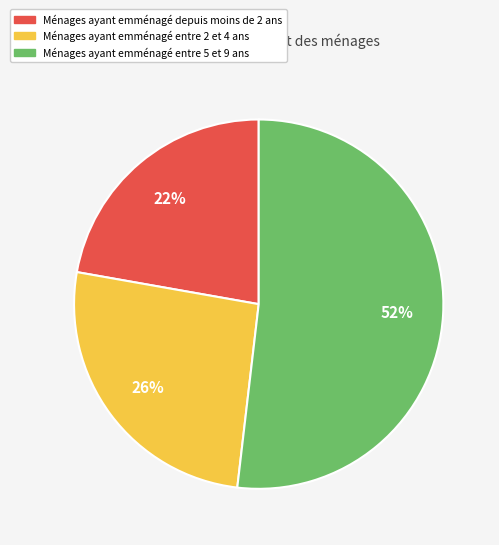

To the nearest percent, what percentage of the pie is Ménages ayant emménagé depuis moins de 2 ans?

22%